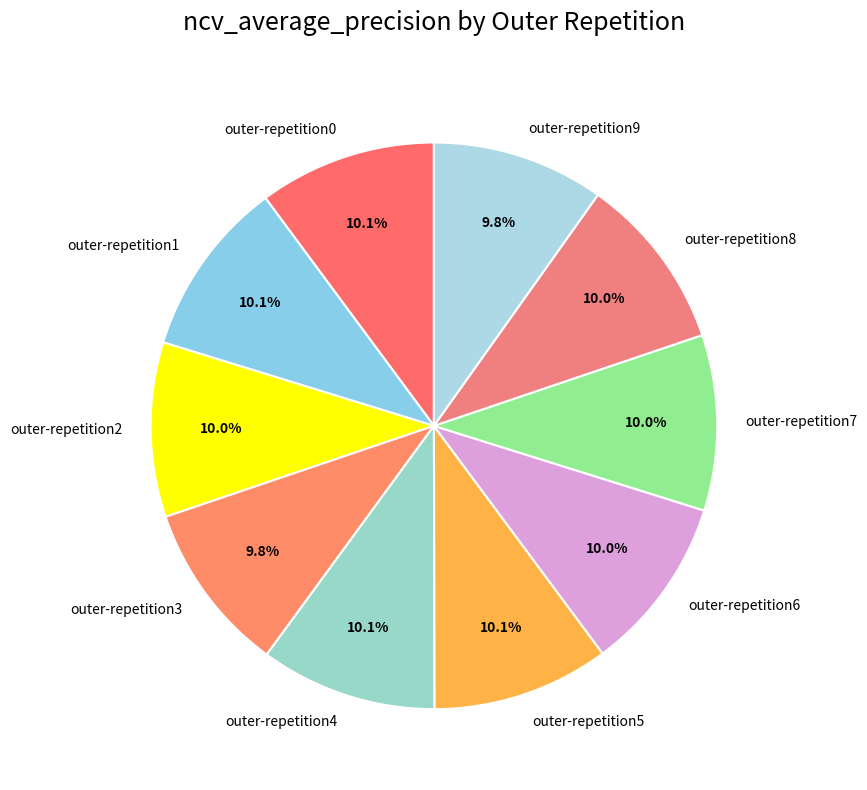

How many slices are in this pie chart?

10